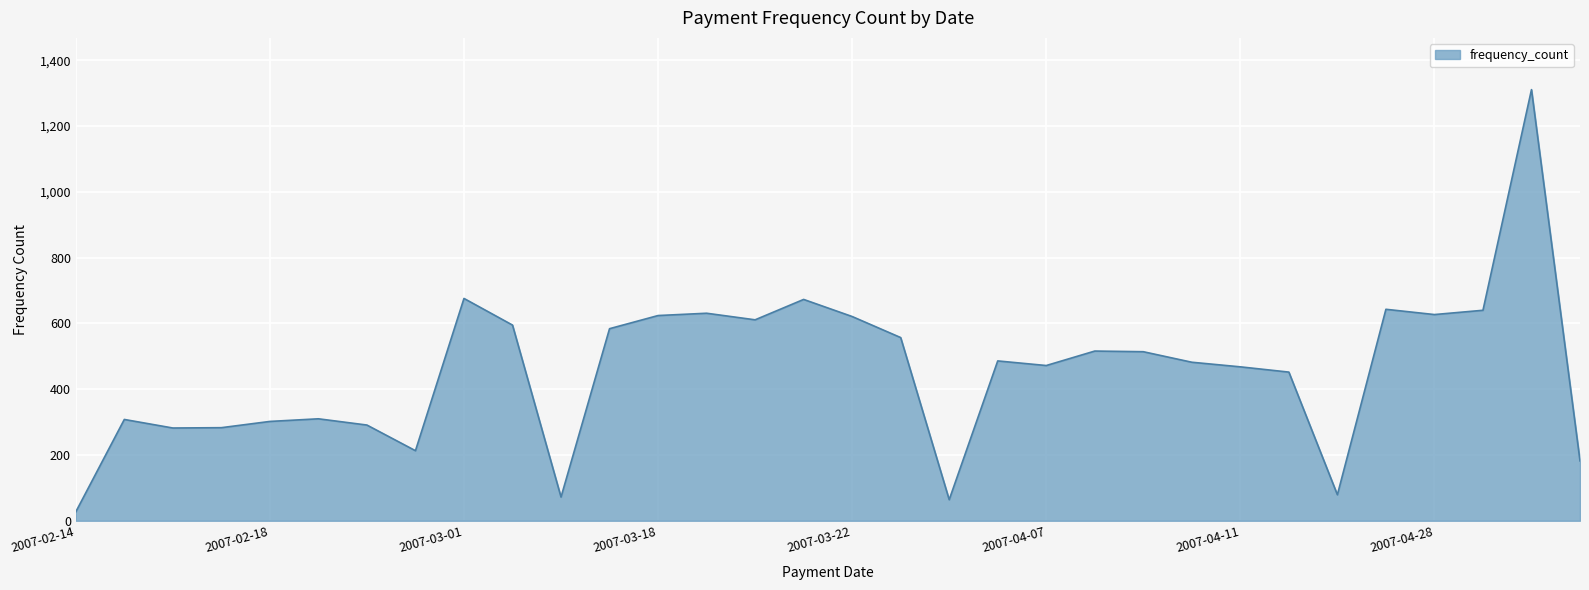

What is the maximum value shown in the chart?

1311